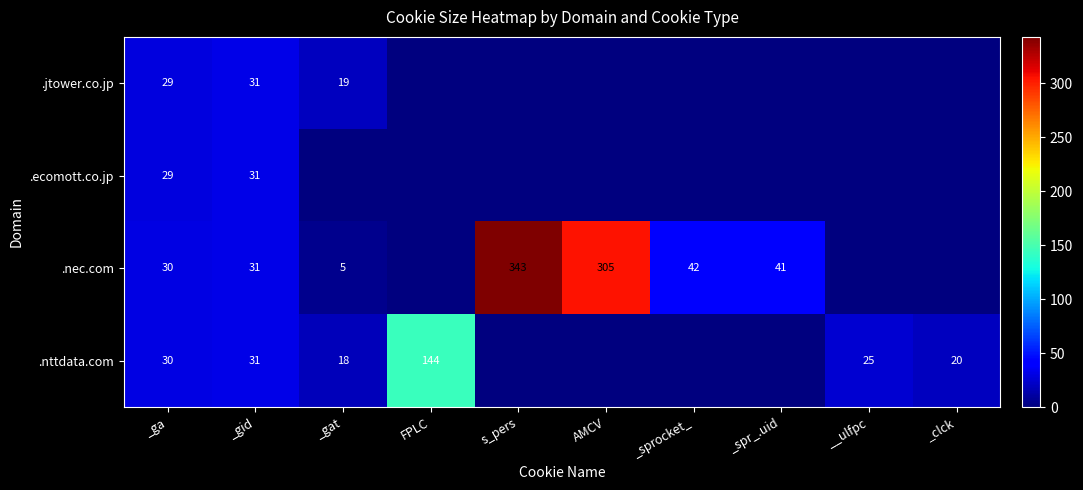

True or false: .nec.com has a value of 15 at _ga.

False